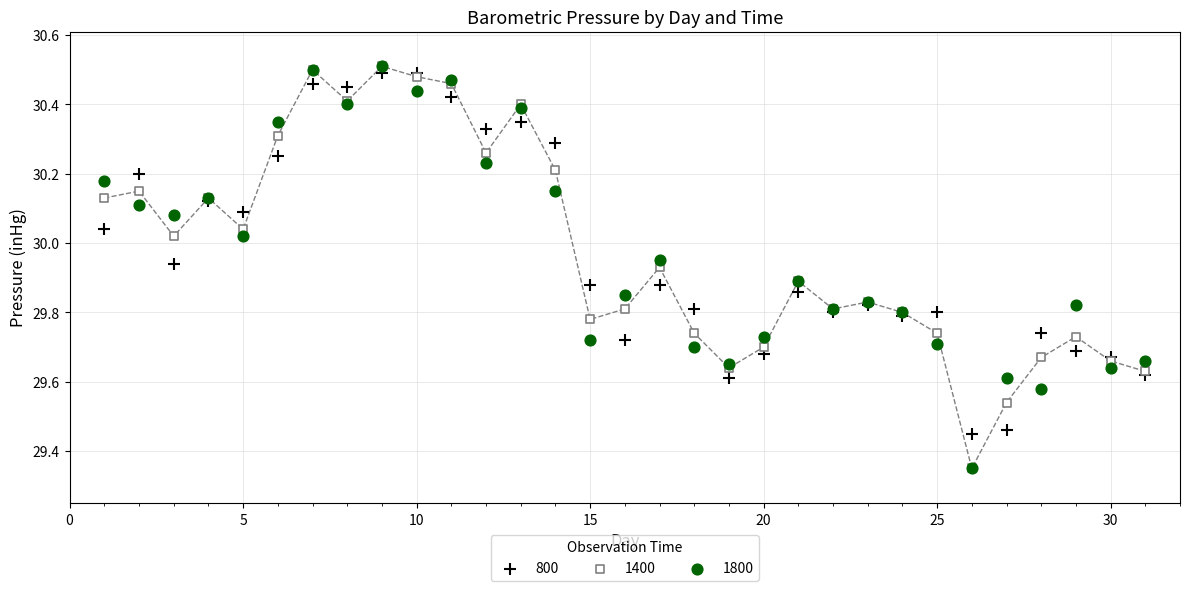

What are all the series names shown in the legend?

800, 1400, 1800